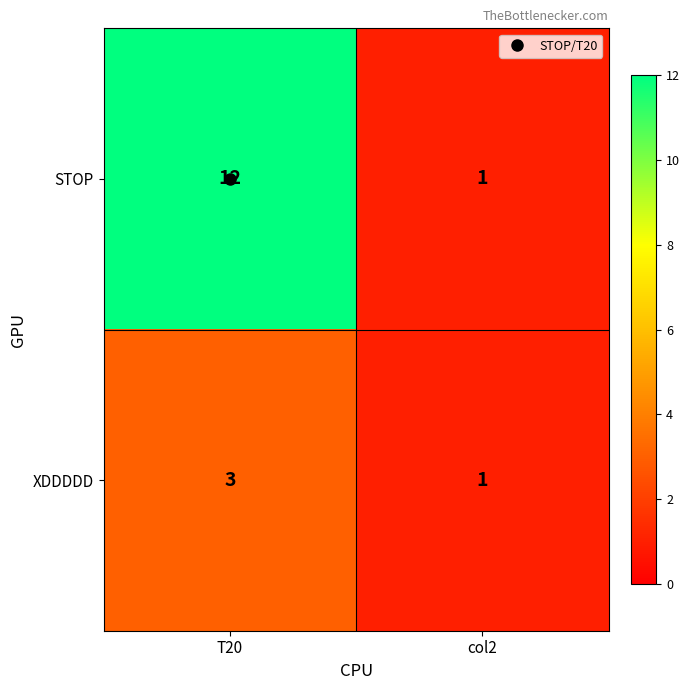

Rank the series by their maximum value, from lowest to highest.

XDDDDD, STOP